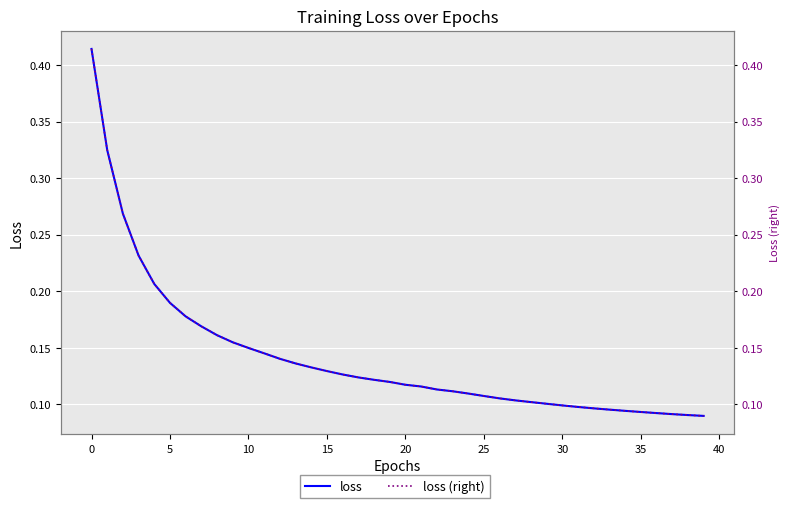

True or false: loss and loss (right) intersect in this chart.

False